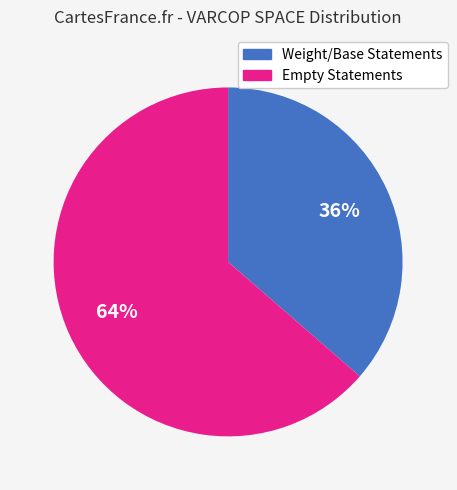

Is there a majority slice in this chart?

Yes